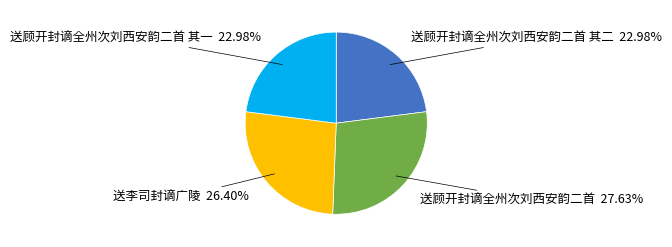

To the nearest percent, what is the average slice percentage?

25%